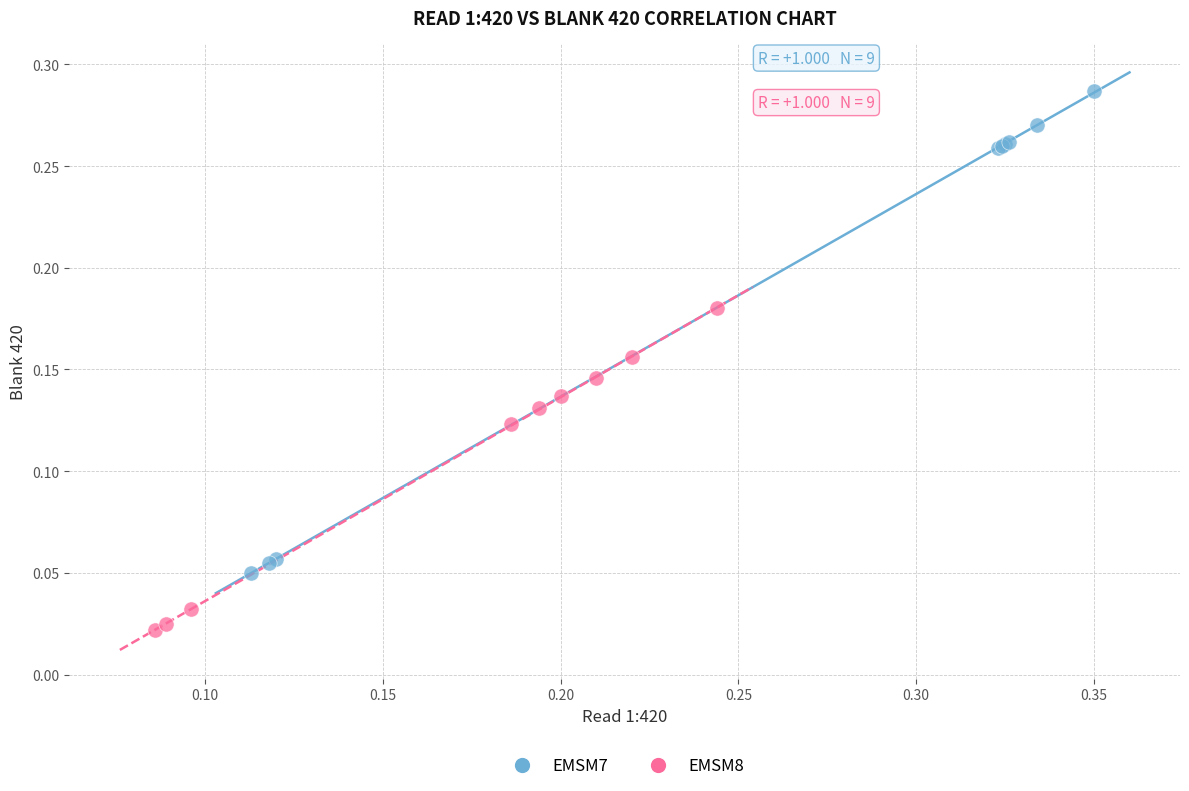

Which series has the widest spread of Y values?

EMSM7